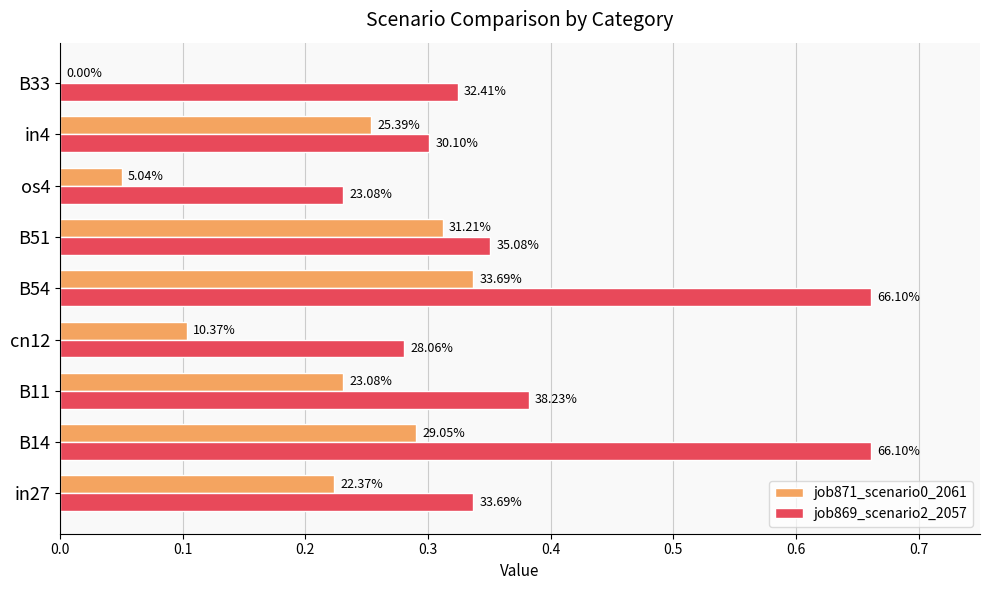

Reading left to right, what are all the values shown in this chart?

job871_scenario0_2061: 0.2	0.3	0.2	0.1	0.3	0.3	0.1	0.3	0.0
job869_scenario2_2057: 0.3	0.7	0.4	0.3	0.7	0.4	0.2	0.3	0.3